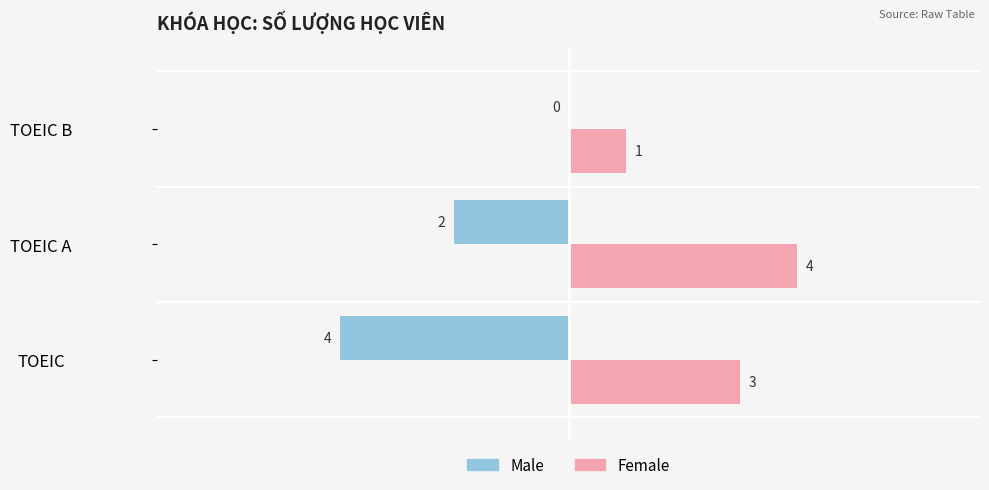

Is the value of Female at TOEIC A greater than the value of Male at TOEIC B?

Yes